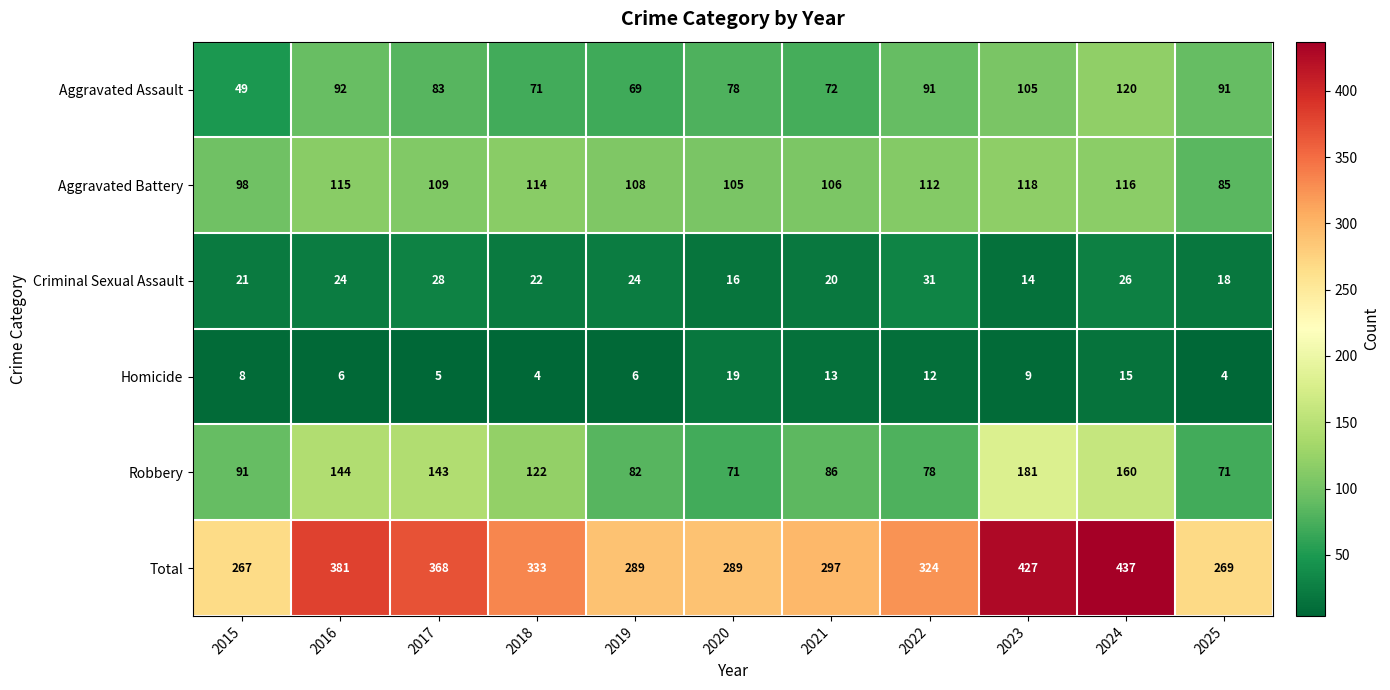

The Aggravated Battery series shows 115 at 2016. True or false?

True